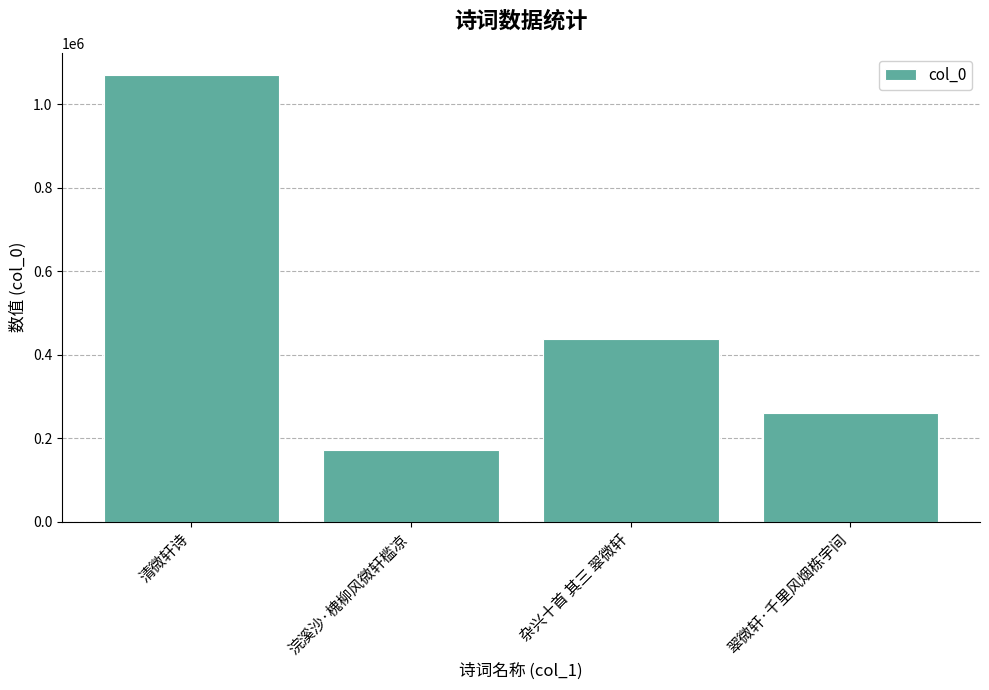

At which category does the chart reach its minimum across all series?

浣溪沙·槐柳风微轩槛凉